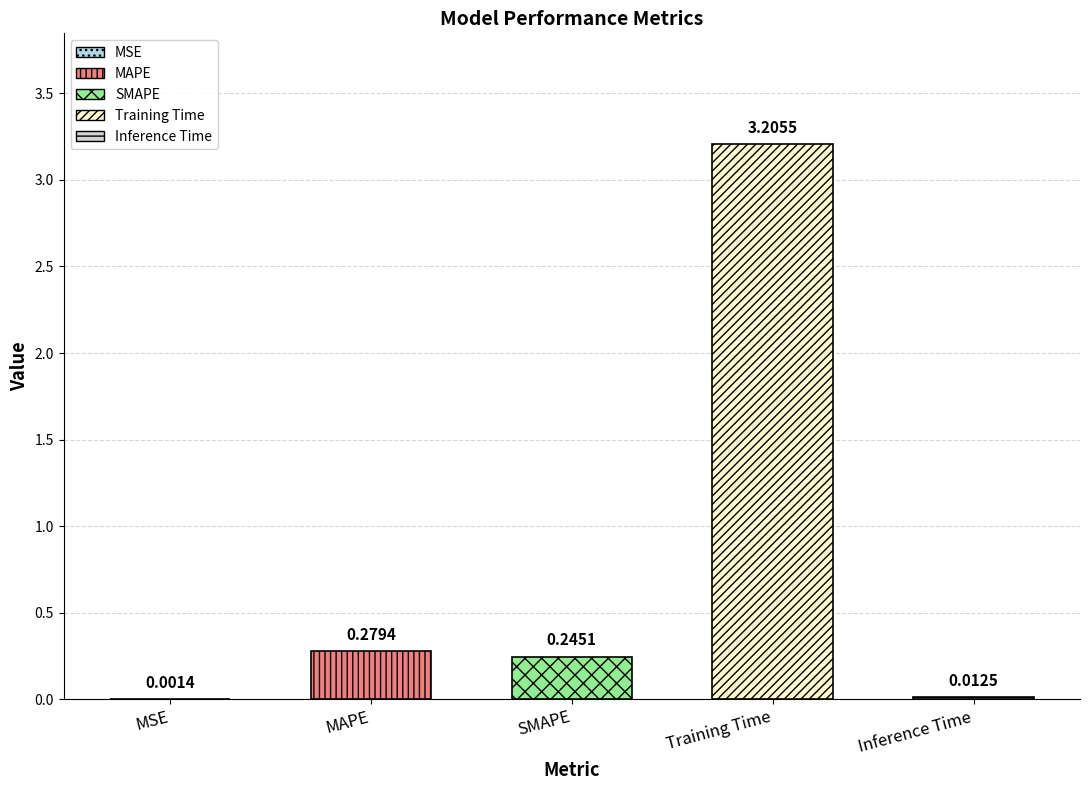

The chart shows a value of 0.0 at Inference Time. True or false?

True